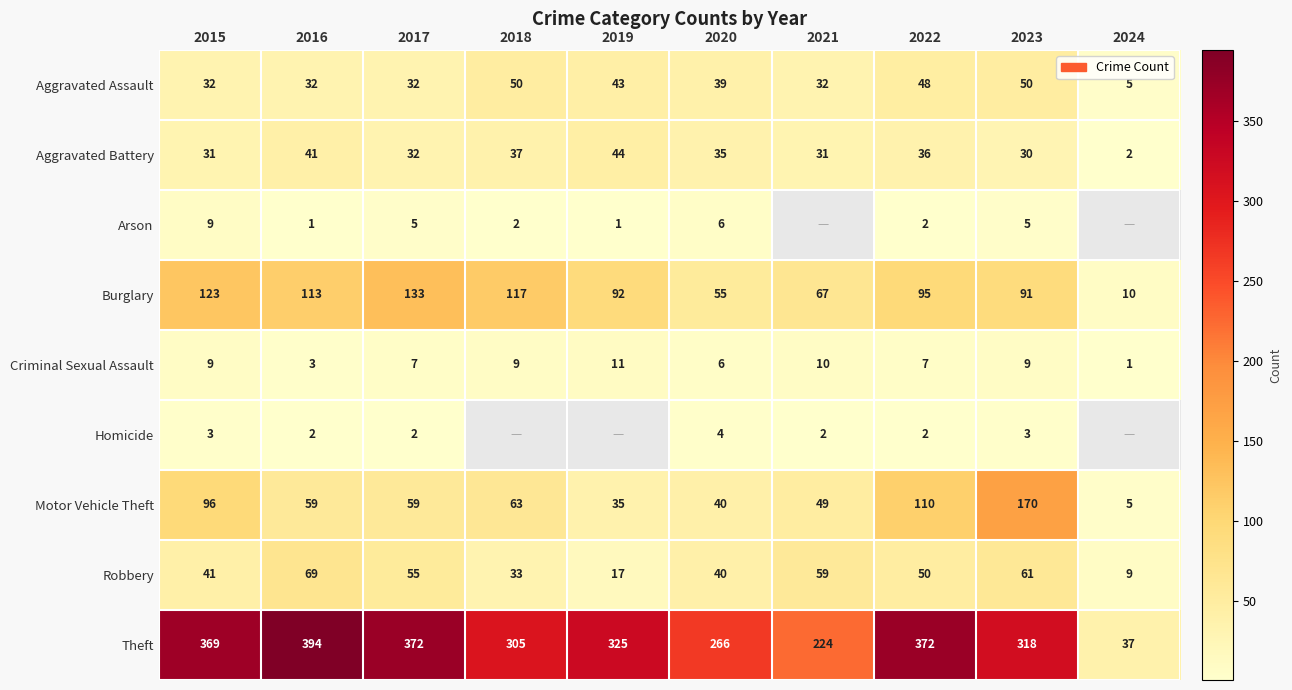

What is the spread (max minus min) of values at 2022?

370